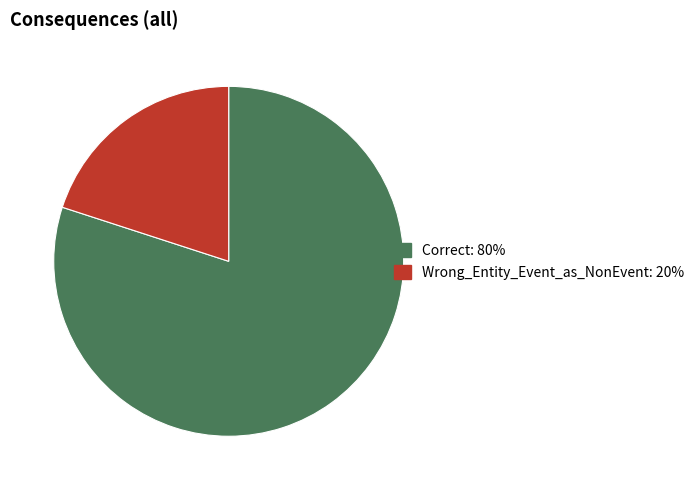

True or false: Wrong_Entity_Event_as_NonEvent accounts for 29% of the total.

False